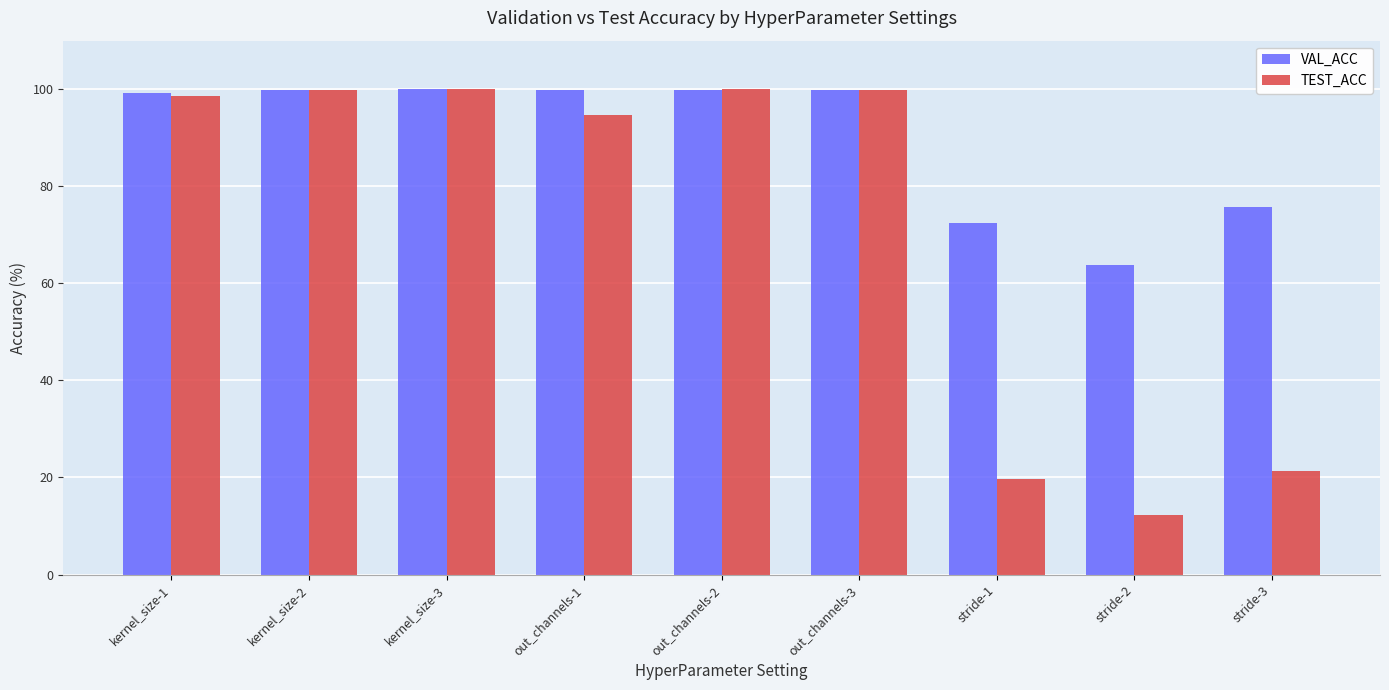

How many groups of bars are there?

9